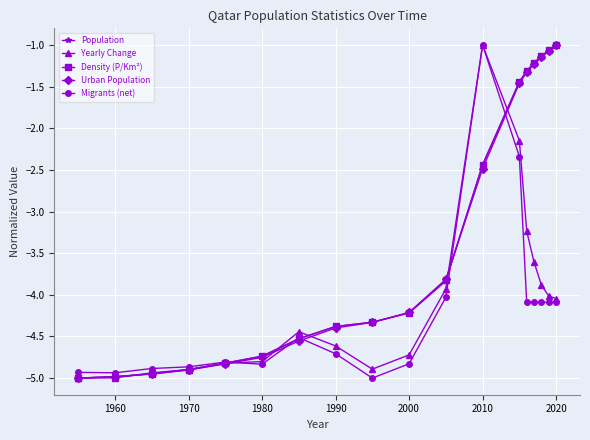

What is the value of the Density (P/Km²) point at the 12th from the left?

-2.4